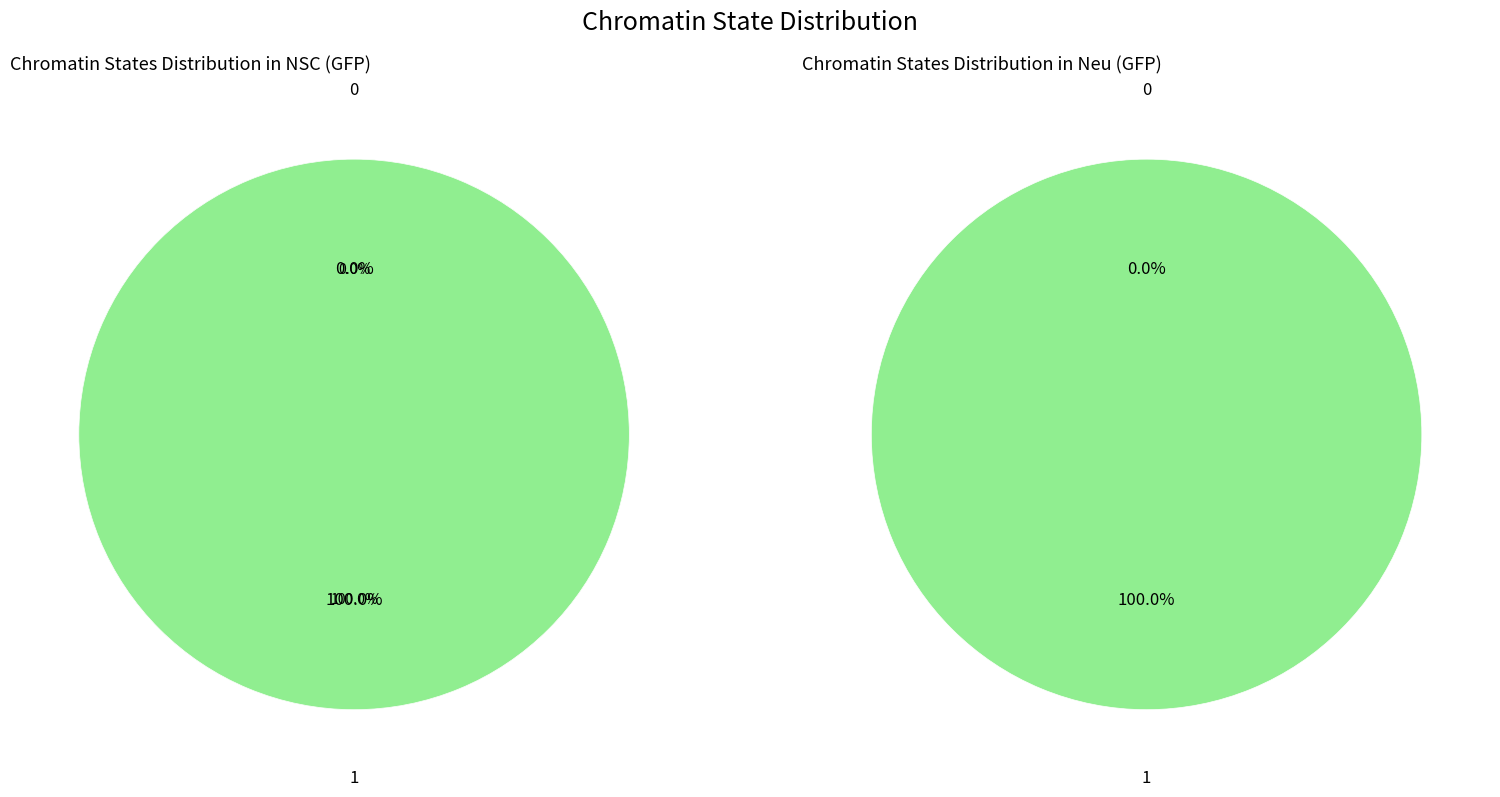

To the nearest percent, what is the difference between the 1 and 0 slice percentages?

100%